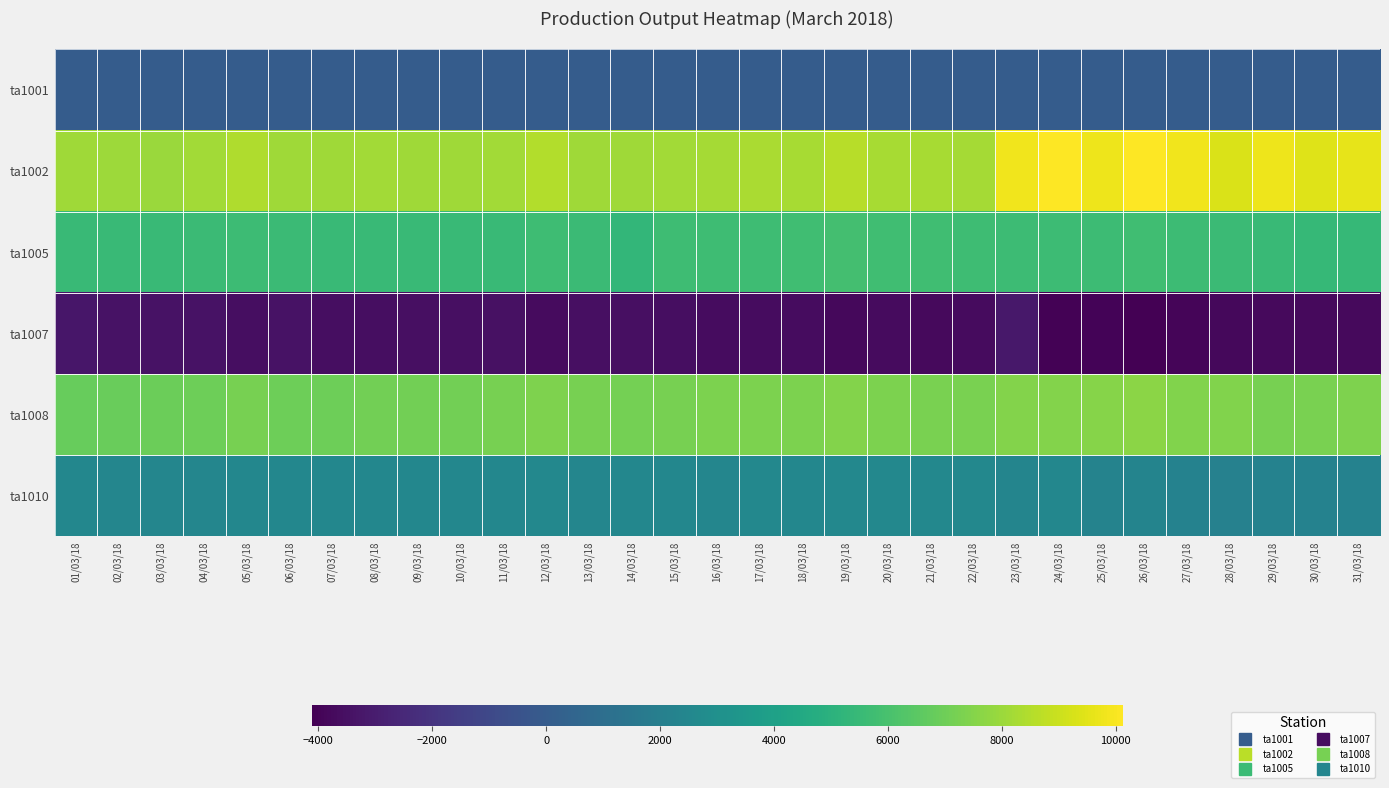

Which has a higher value, 20/03/18 or 05/03/18?

20/03/18